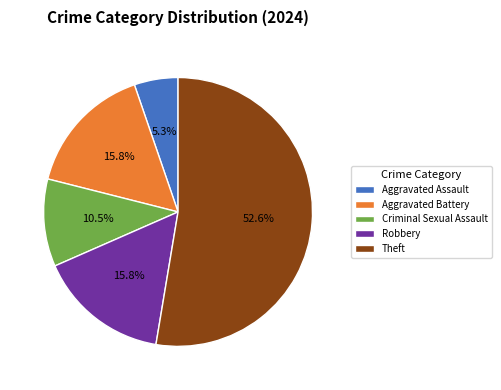

To the nearest percent, what percentage of the pie is Robbery?

16%